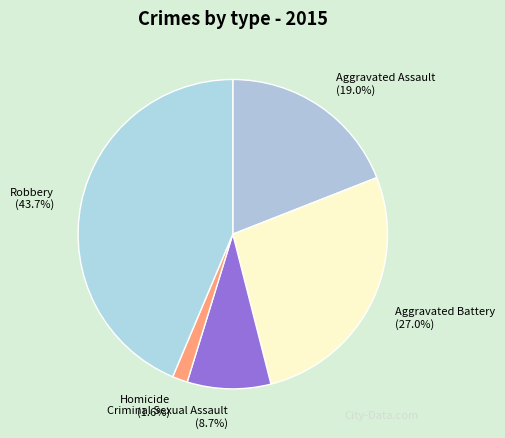

To the nearest percent, what percentage of the pie is Robbery?

44%